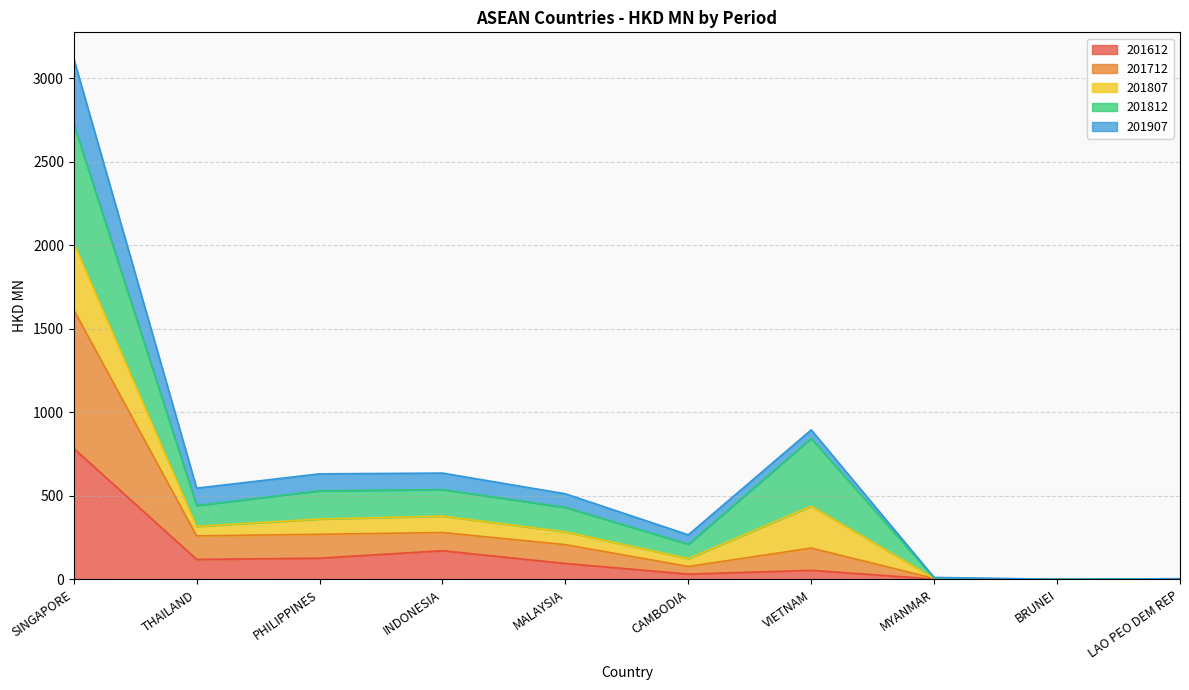

What is the total value across all series at VIETNAM?

895.2